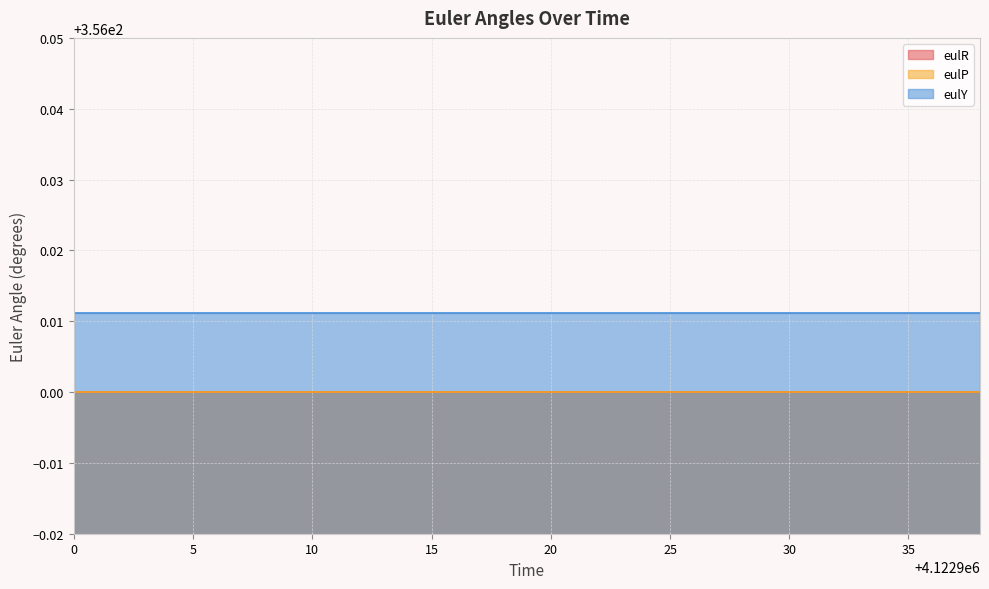

True or false: eulY and eulR intersect in this chart.

False